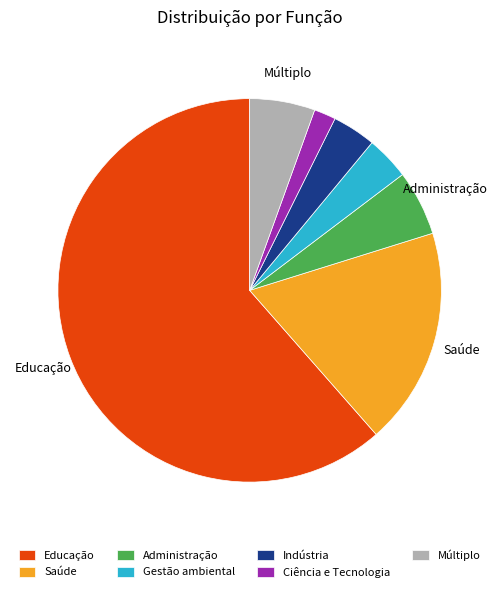

Is there any slice that represents more than half of the pie?

Yes